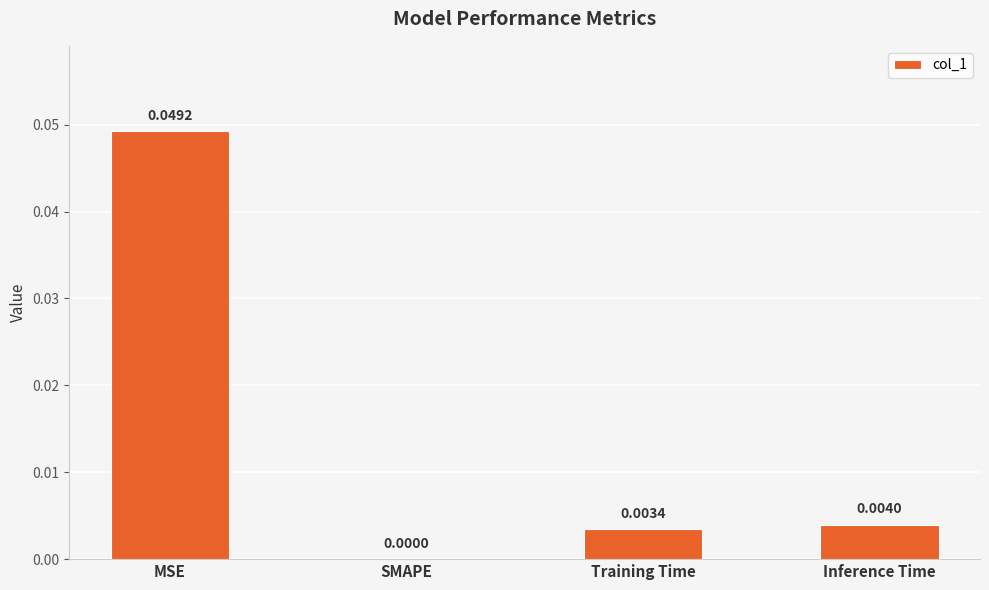

Which category has the highest value across all series?

MSE